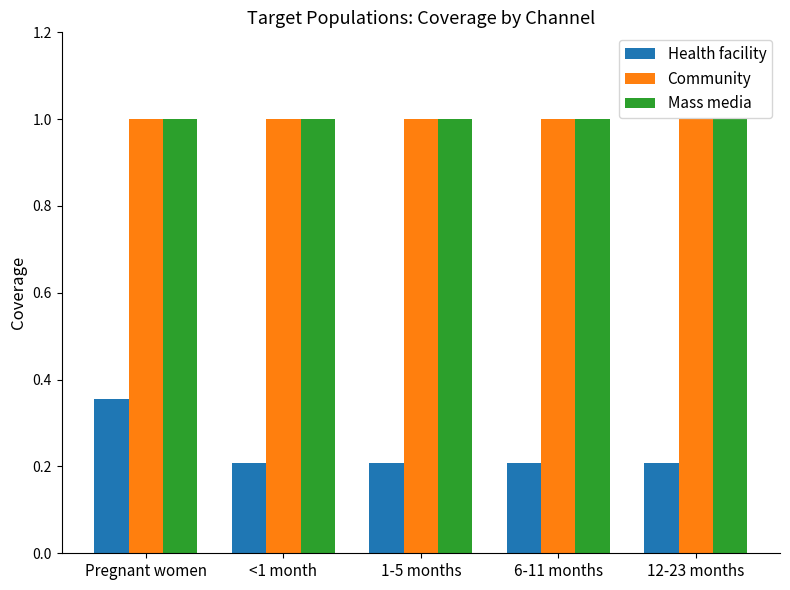

Is the value of Community at 6-11 months greater than the value of Health facility at 1-5 months?

Yes